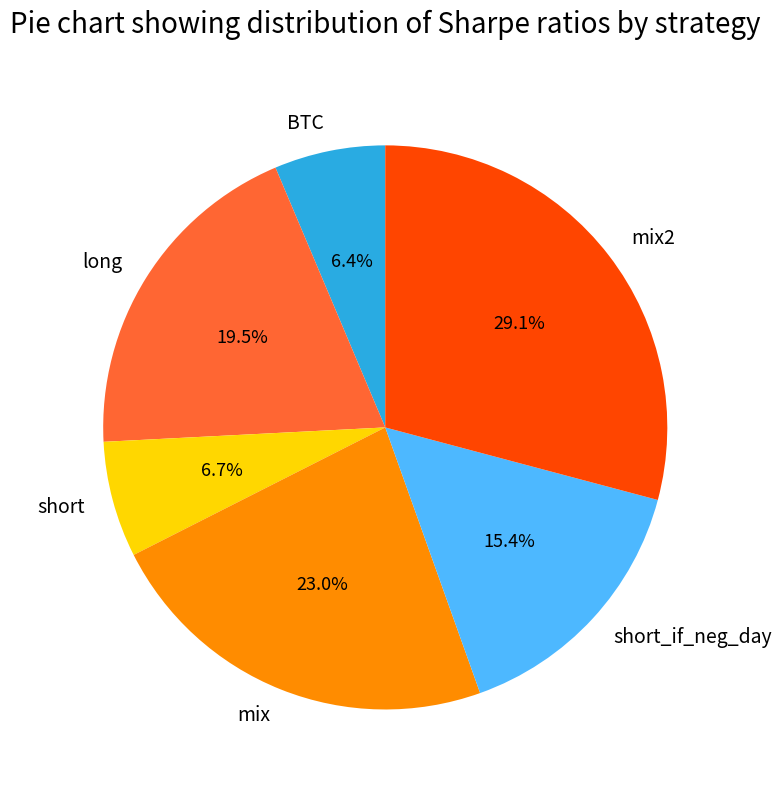

To the nearest percent, what portion does short represent?

7%